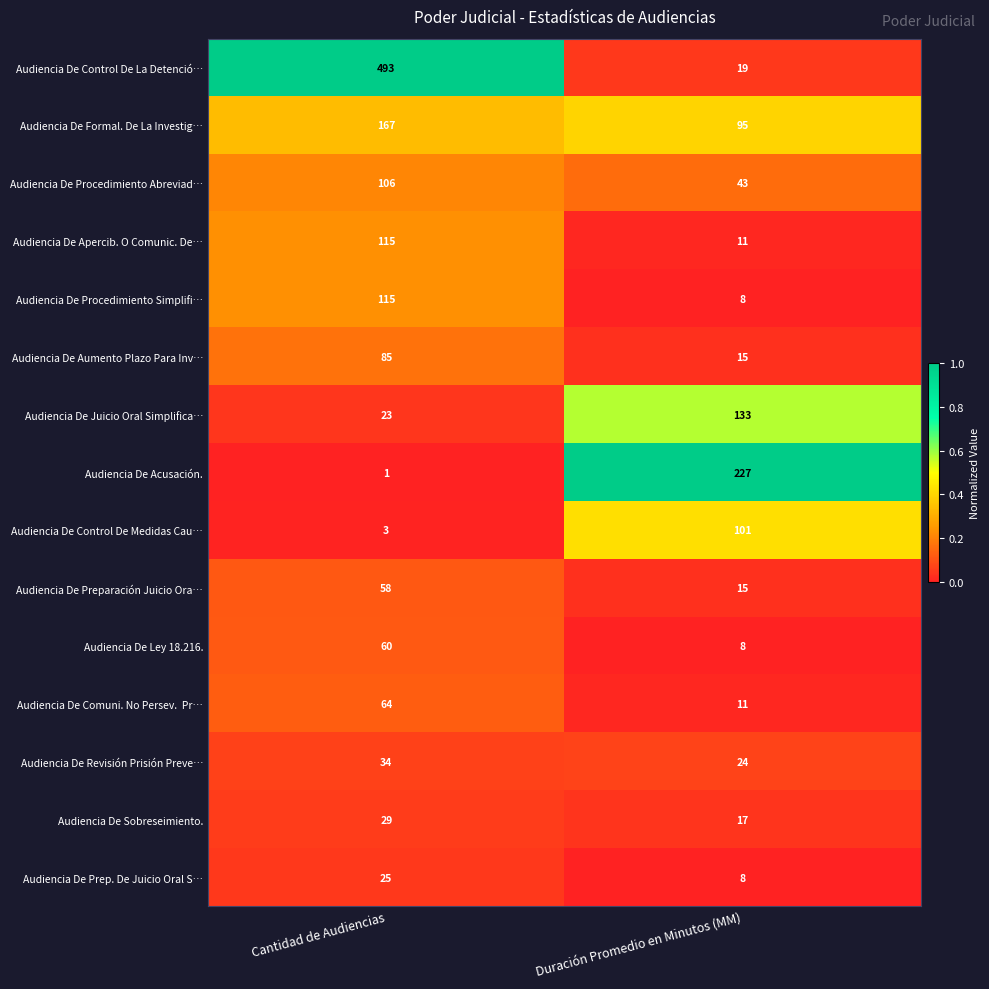

At which category does the chart reach its minimum across all series?

Cantidad de Audiencias